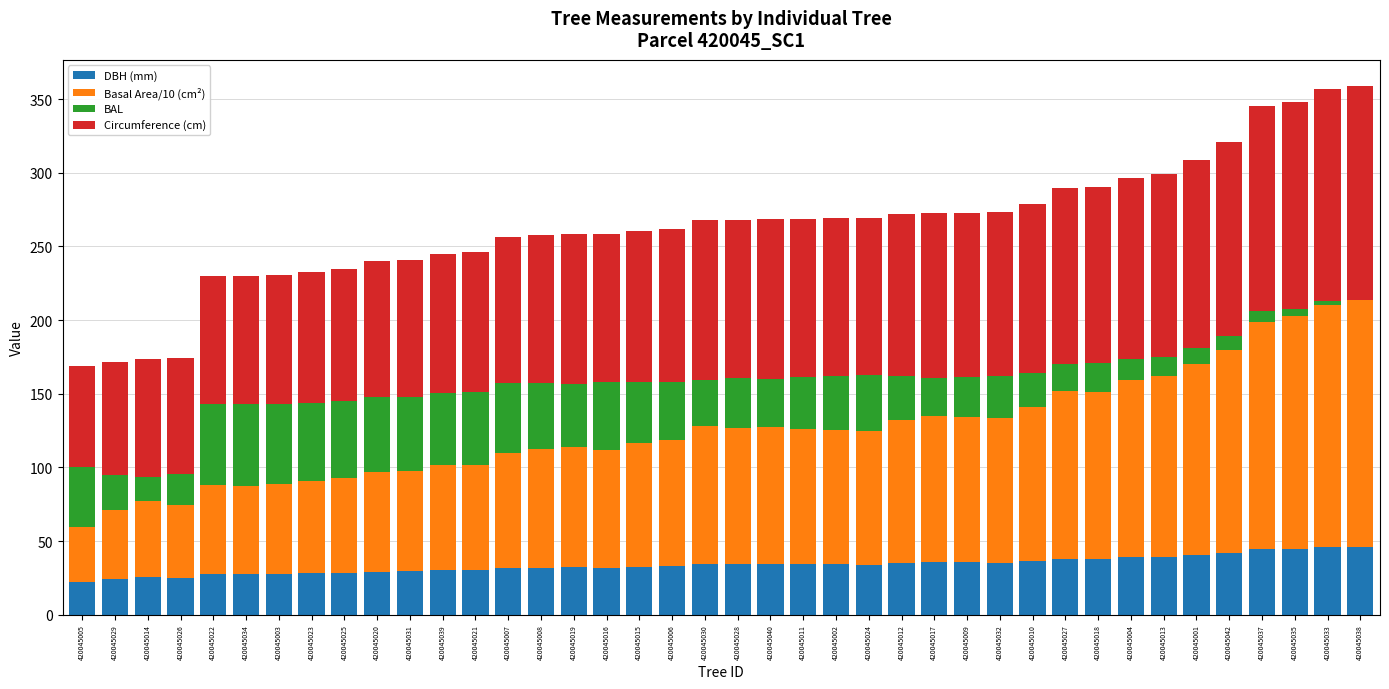

What is the total value across all series at 420045016?

258.4